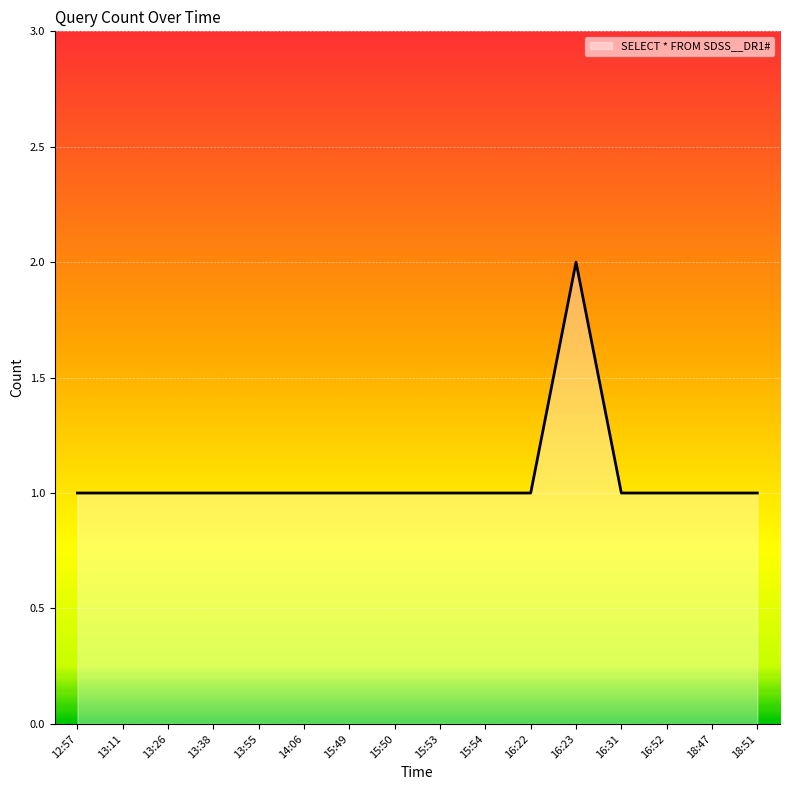

What is the ratio of the value at 16:52 to the value at 15:49?

1.0